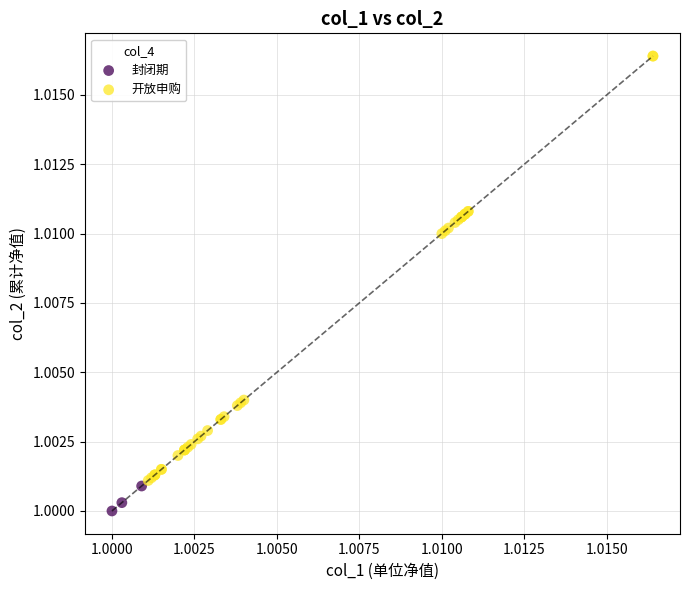

Which series has the largest Y range (max minus min)?

开放申购